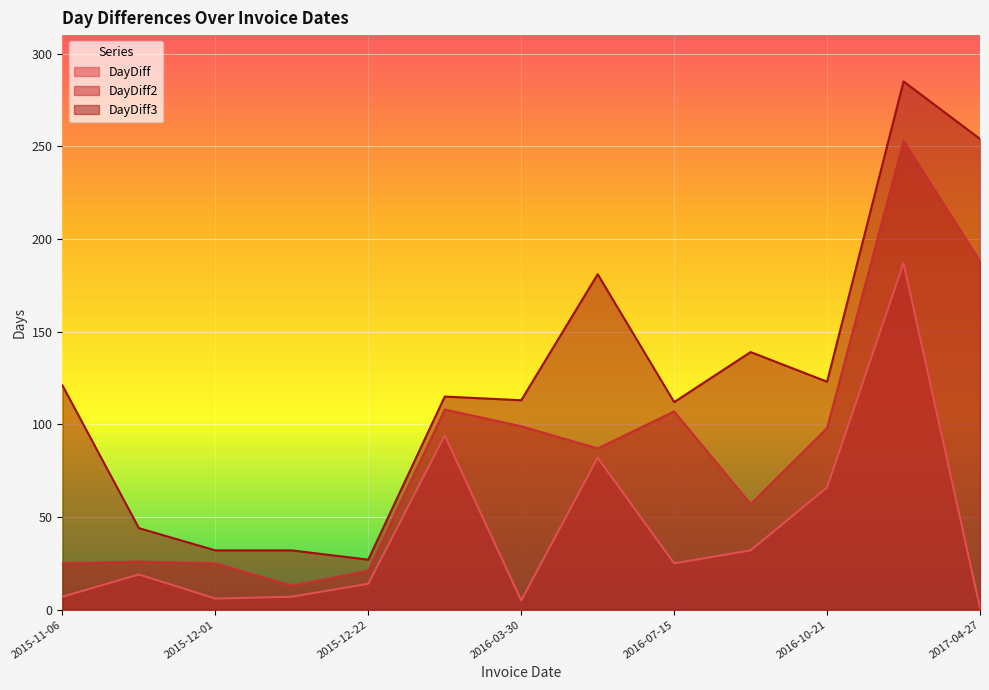

True or false: DayDiff and DayDiff3 intersect in this chart.

False